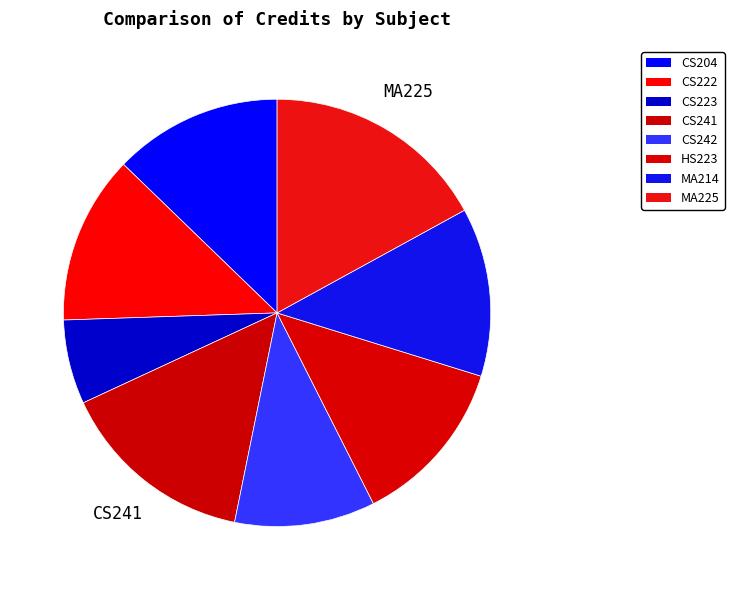

Which slice is the smallest?

CS223